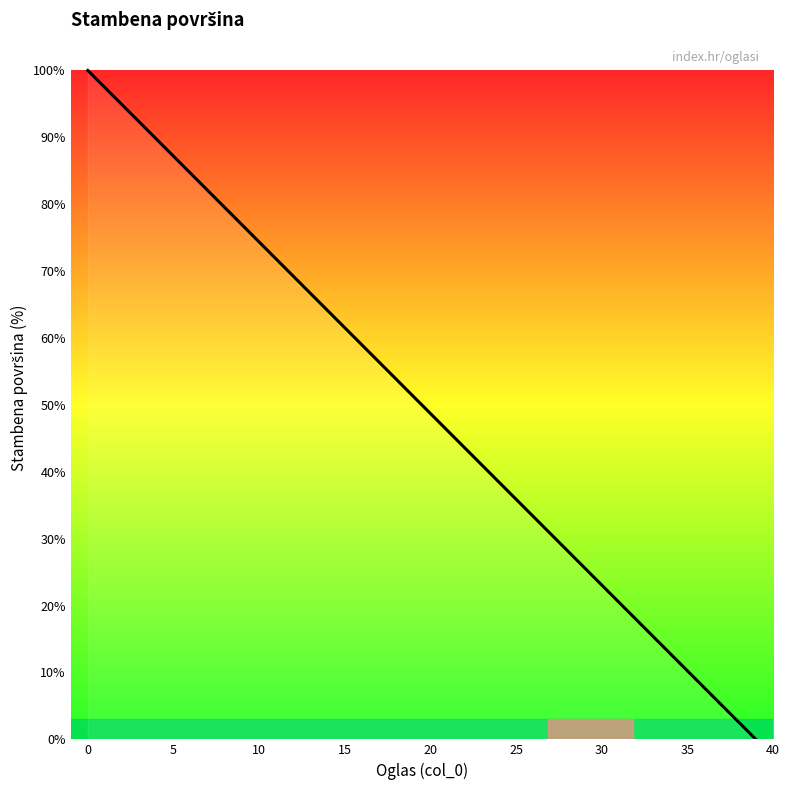

Reading right to left, extract all data points from this chart.

0.0	2.6	5.1	7.7	10.3	12.8	15.4	17.9	20.5	23.1	25.6	28.2	30.8	33.3	35.9	38.5	41.0	43.6	46.2	48.7	51.3	53.8	56.4	59.0	61.5	64.1	66.7	69.2	71.8	74.4	76.9	79.5	82.1	84.6	87.2	89.7	92.3	94.9	97.4	100.0